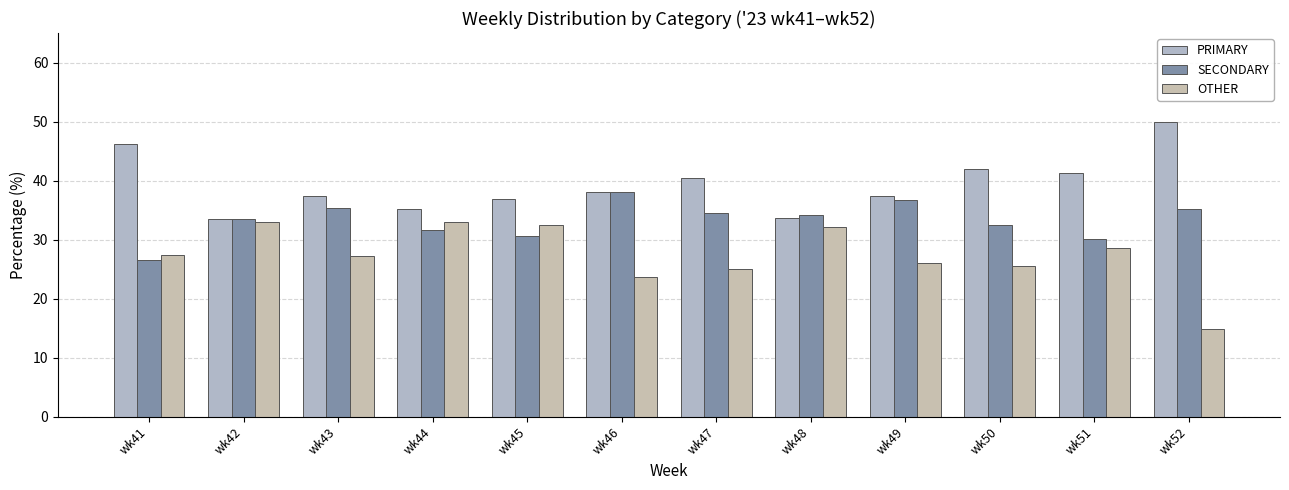

How many bars are there in total?

36